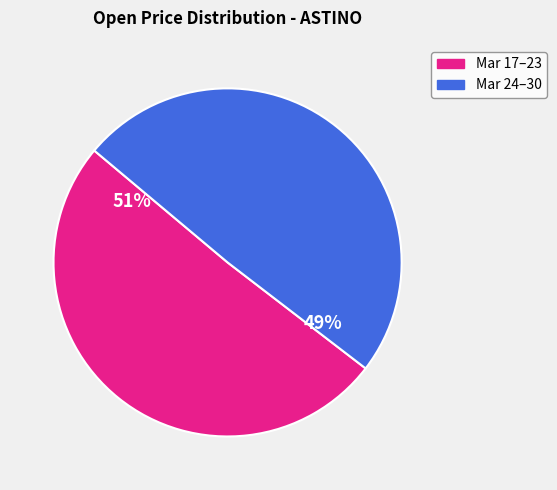

Which has a higher value, Mar 17–23 or Mar 24–30?

Mar 17–23